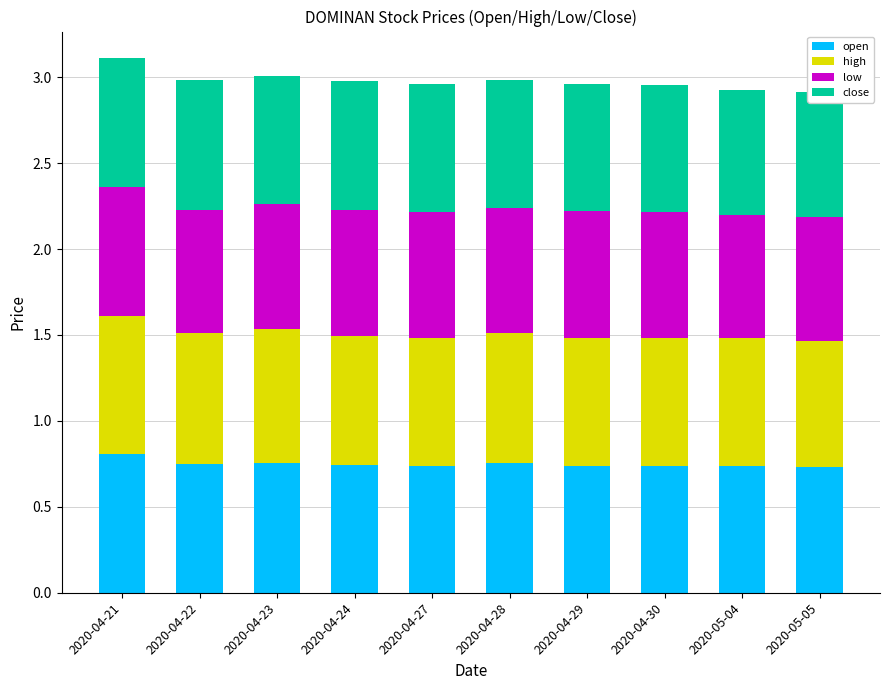

What is the total value across all series at 2020-04-27?

3.0